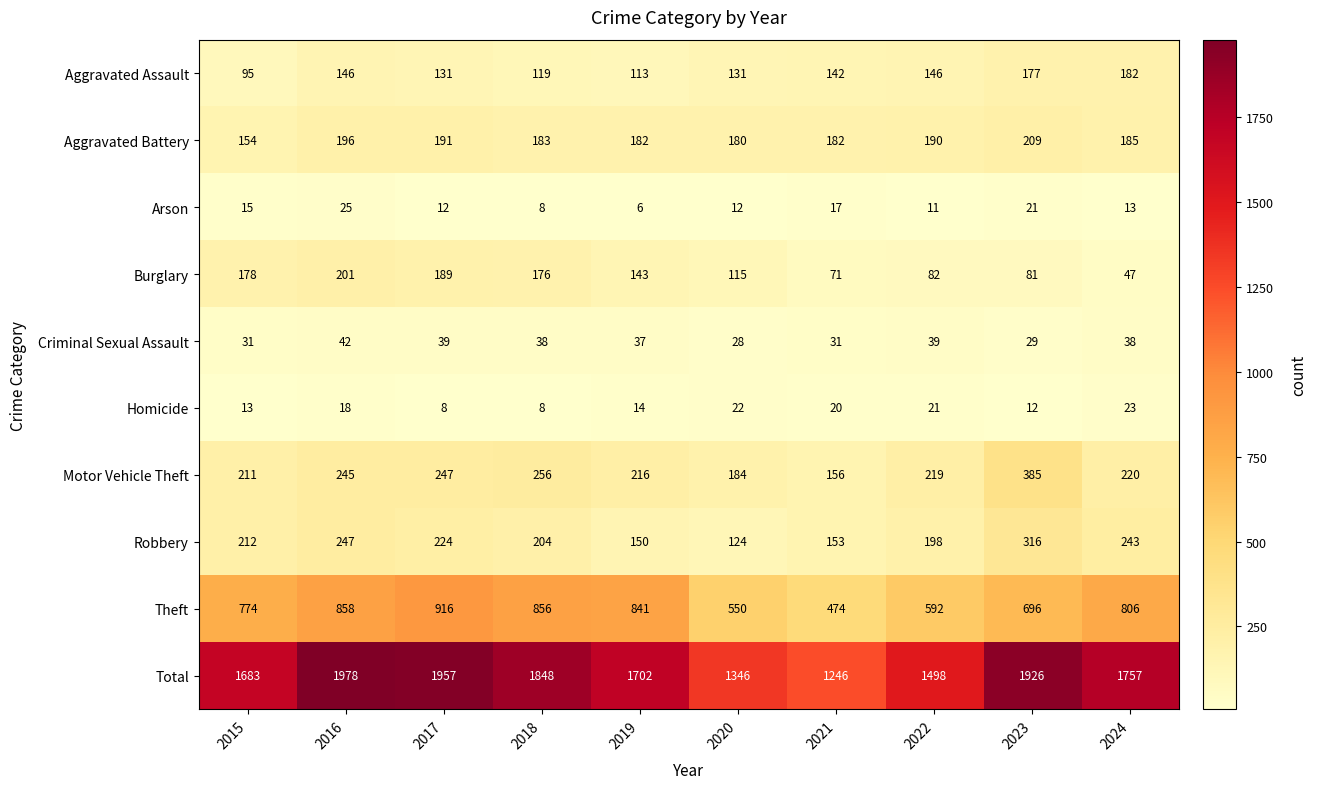

Which series has the largest total across all categories?

Total